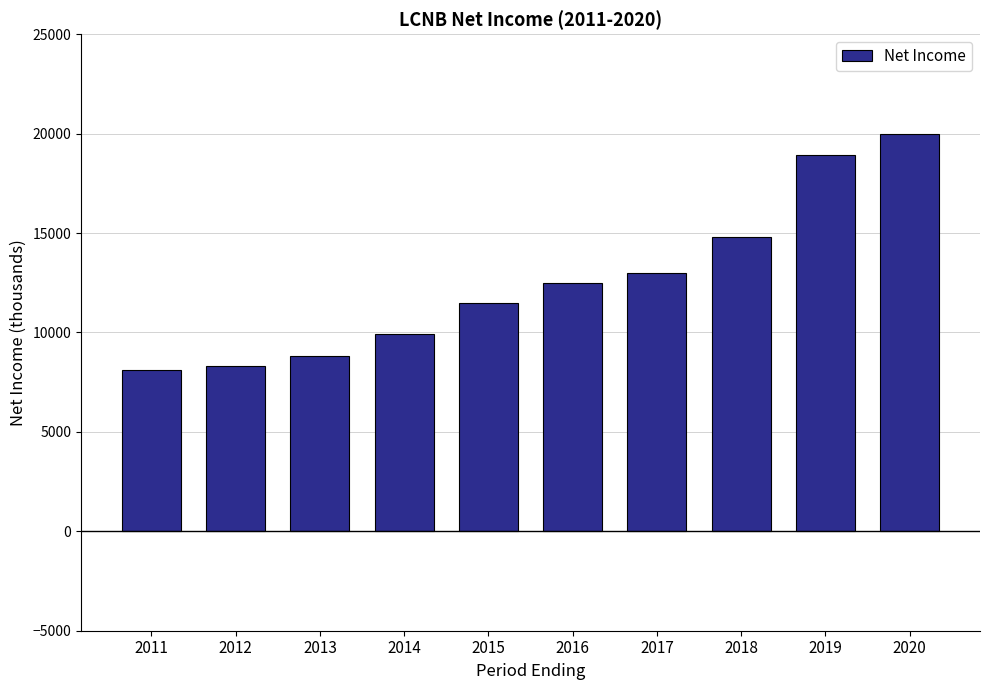

Reading left to right, transcribe all the data shown in this chart.

2011=8100	2012=8300	2013=8800	2014=9900	2015=11500	2016=12500	2017=13000	2018=14800	2019=18900	2020=20000